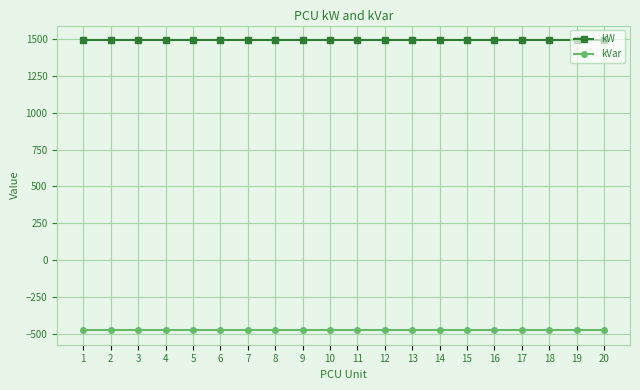

What are all the series names shown in the legend?

kW, kVar